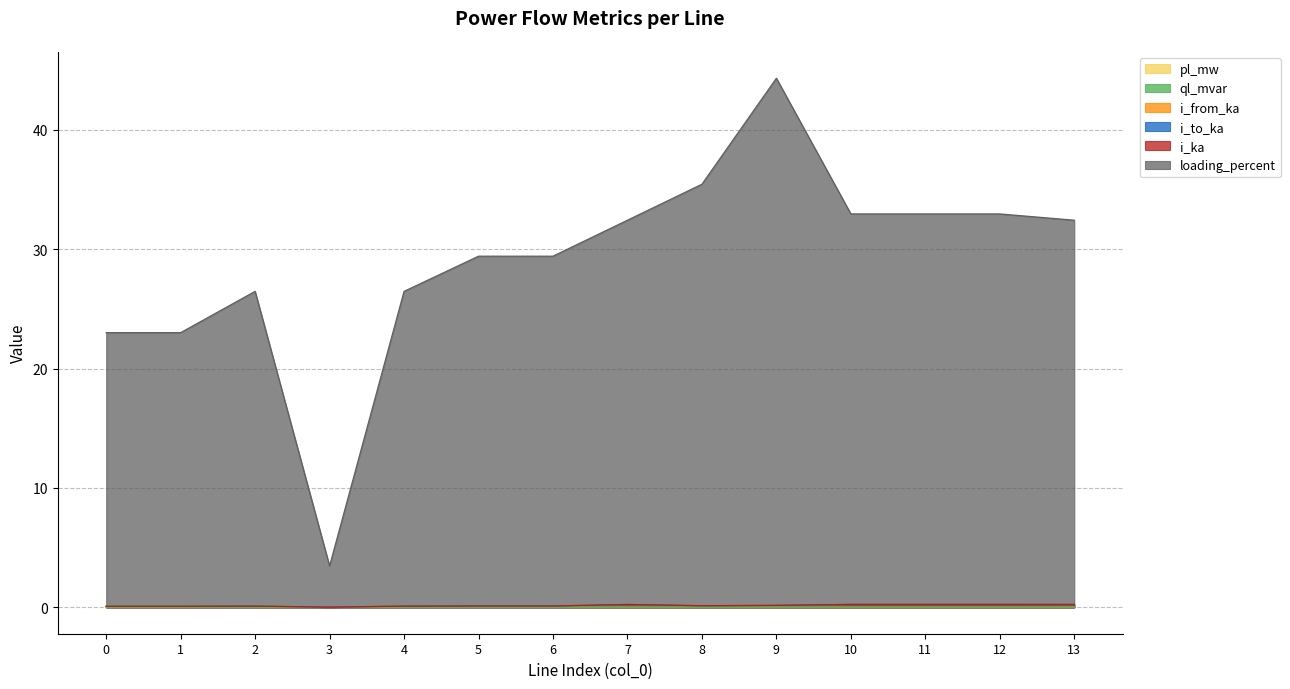

Count the number of categories in the chart.

14